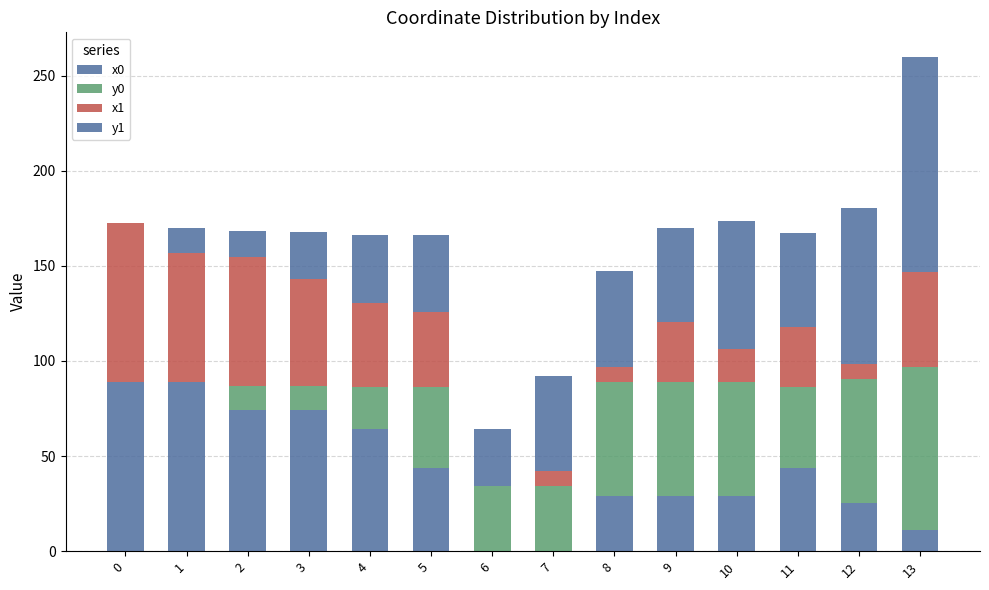

Between 9 and 10, which series saw the biggest shift?

y1